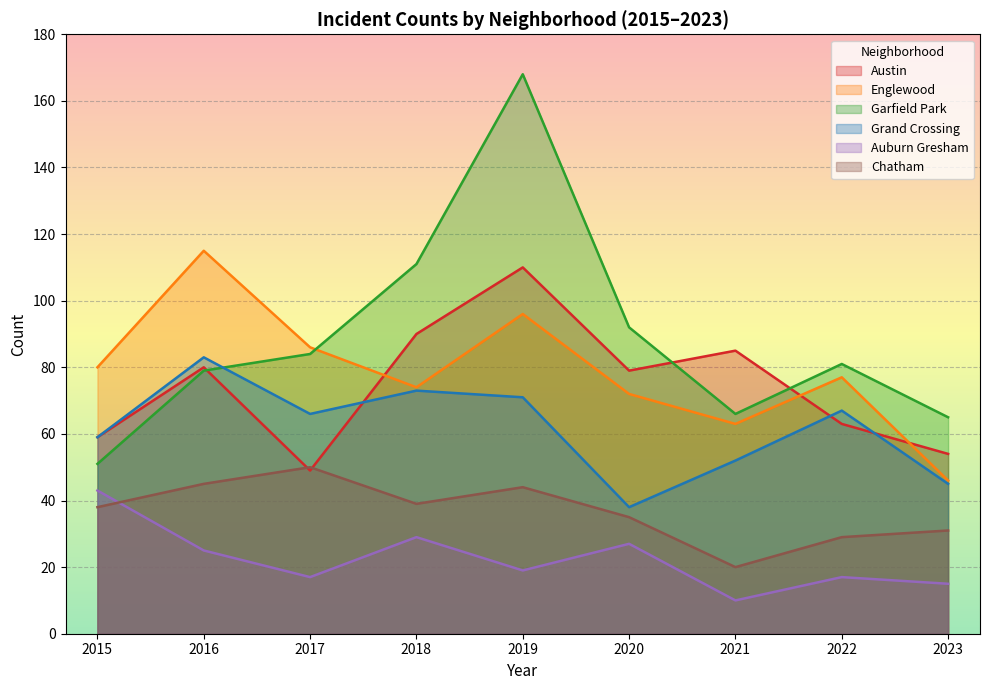

At which category does the chart reach its minimum across all series?

2021